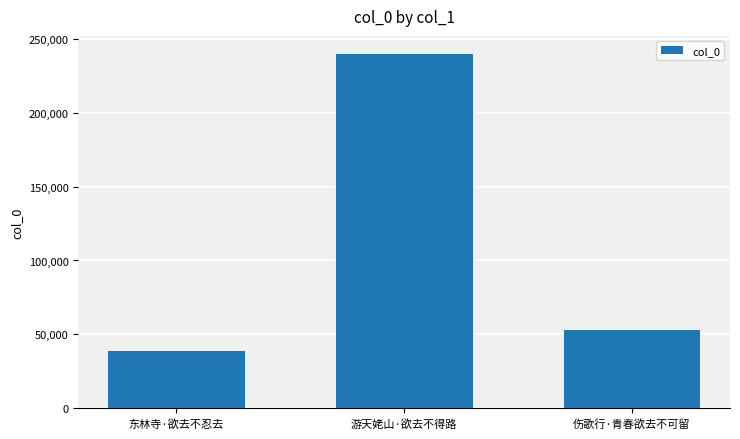

What is the label of the 1st bar from the left?

东林寺·欲去不忍去